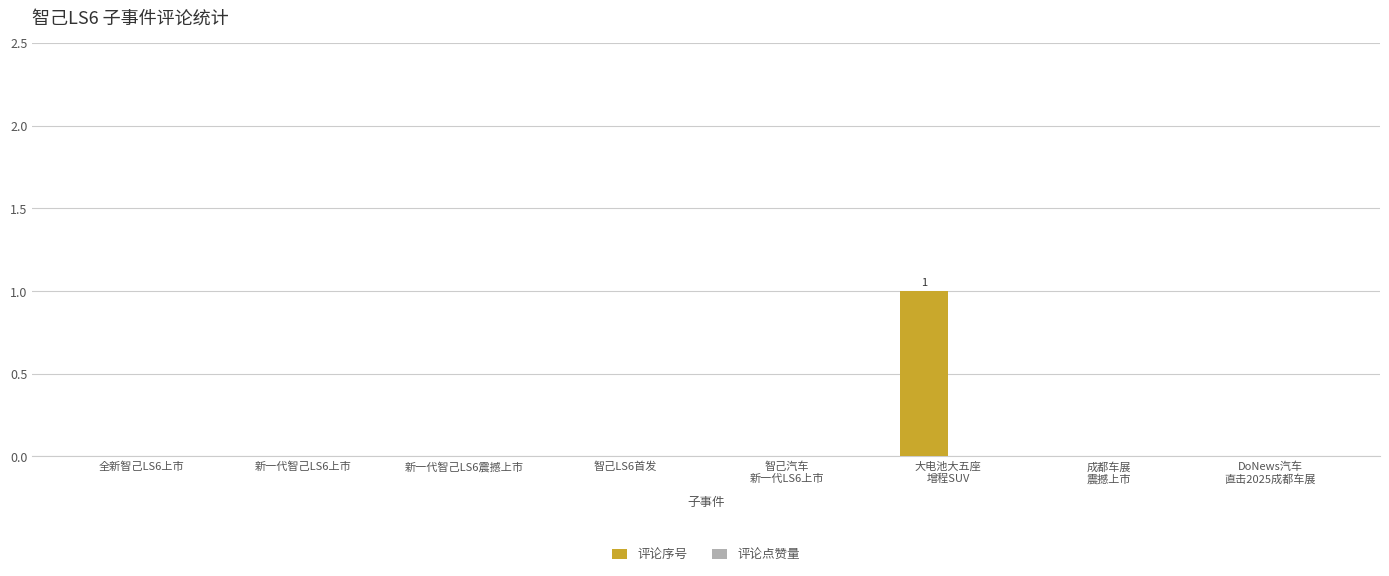

Is it true that the value at 新一代智己LS6上市 is -1?

False